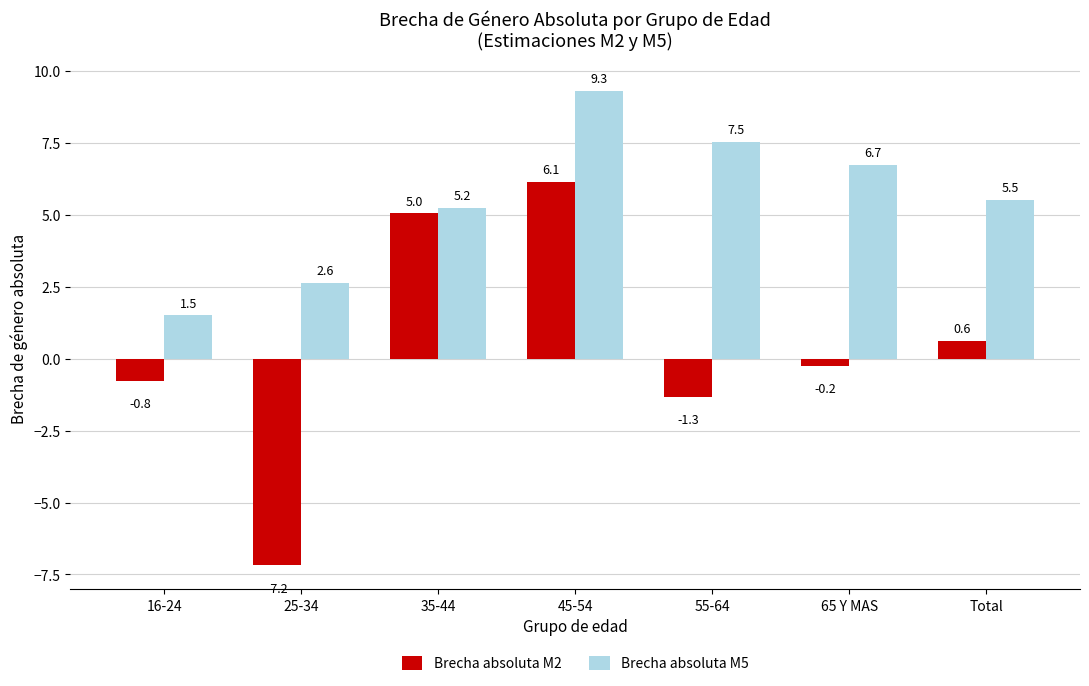

What are all the series names shown in the legend?

Brecha absoluta M2, Brecha absoluta M5